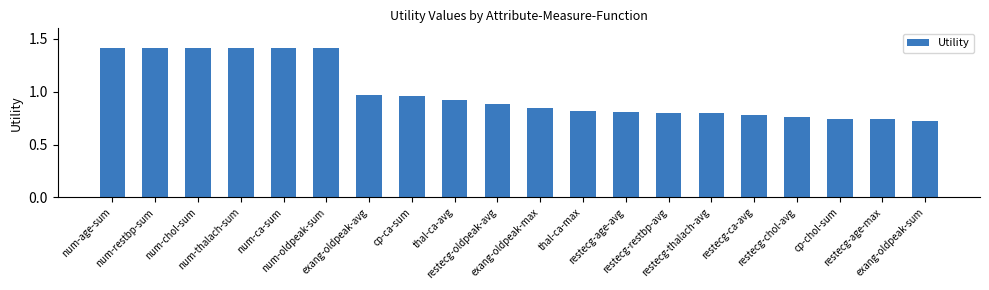

What is the label of the 13th bar from the left?

restecg-age-avg